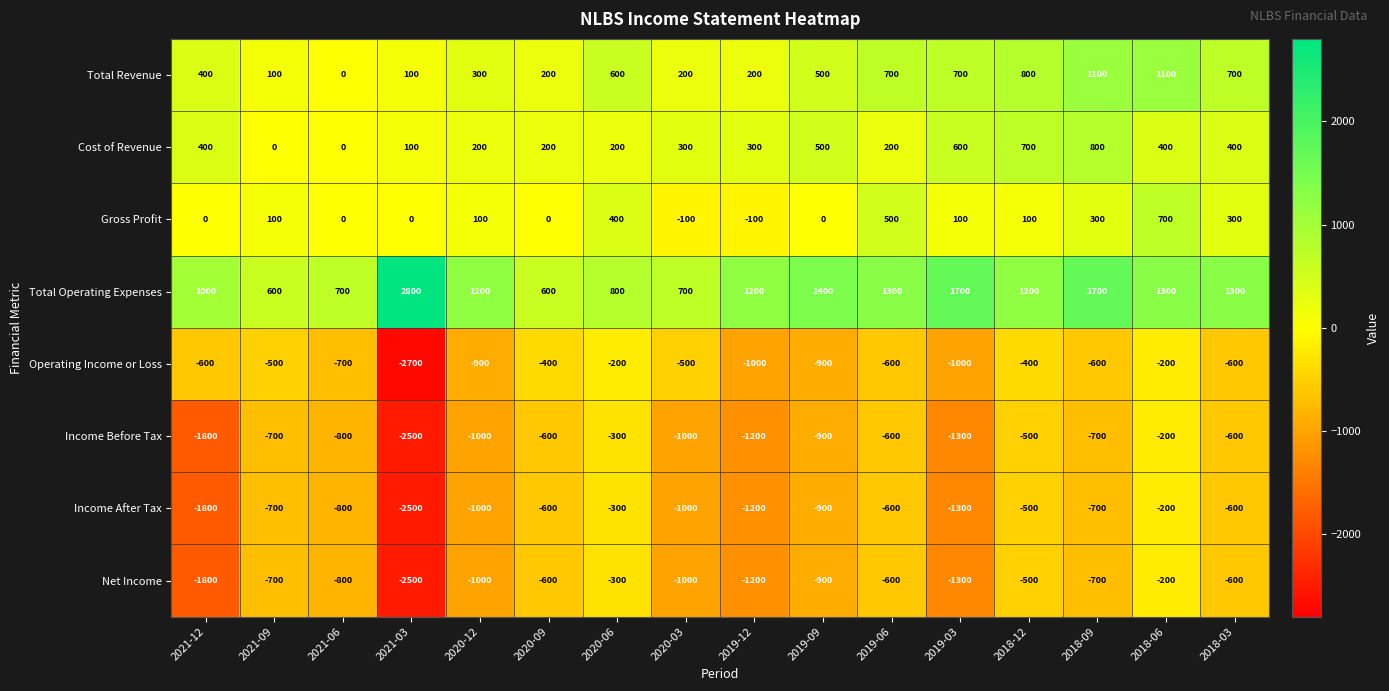

At which label does Operating Income or Loss reach its minimum?

2021-03